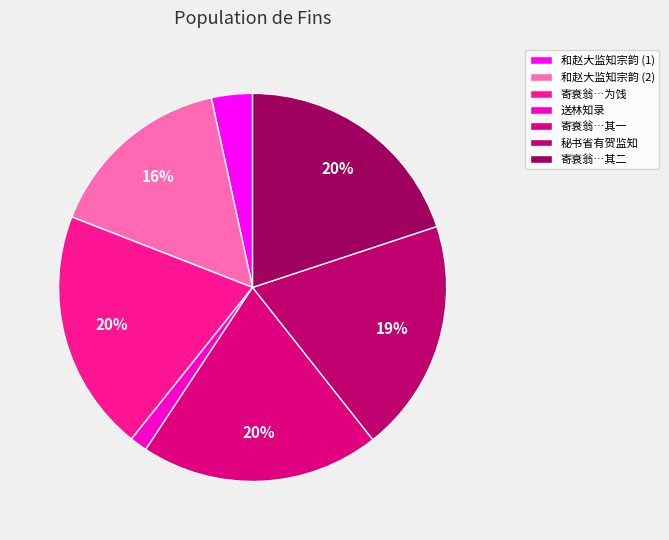

How many segments does this pie chart have?

7